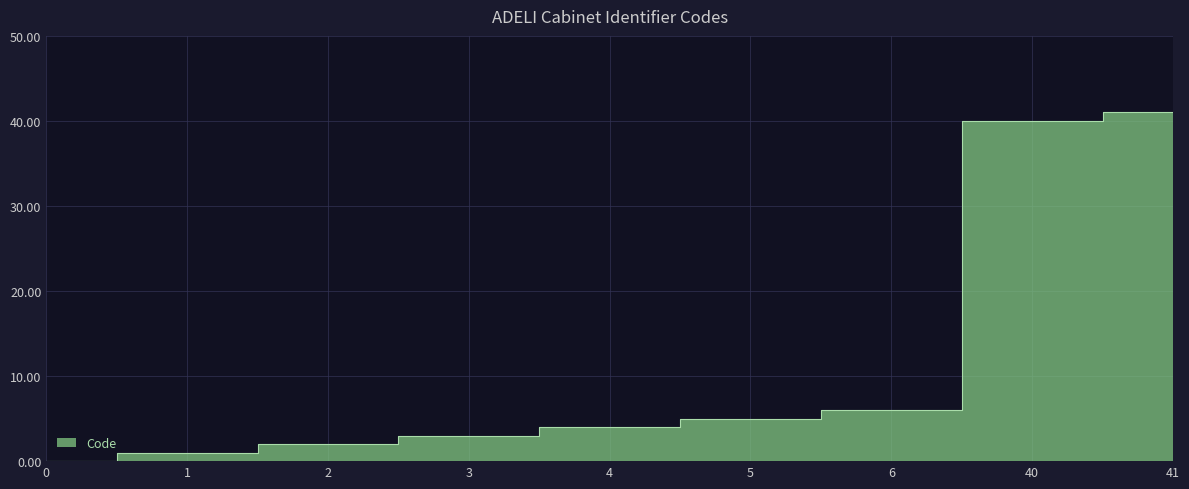

The chart shows a value of 1 at 1. True or false?

False